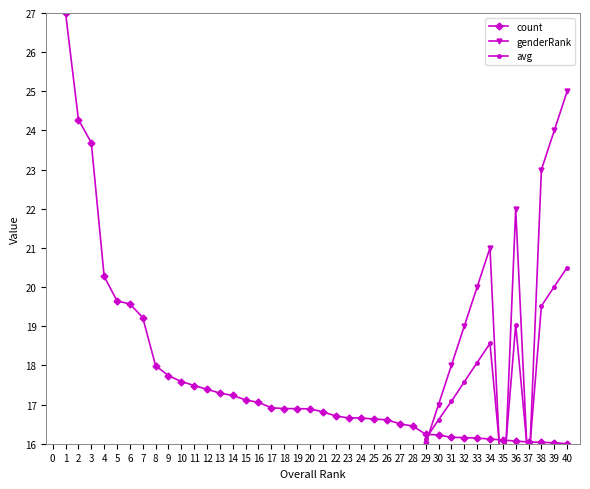

Does the chart have visible grid lines?

No